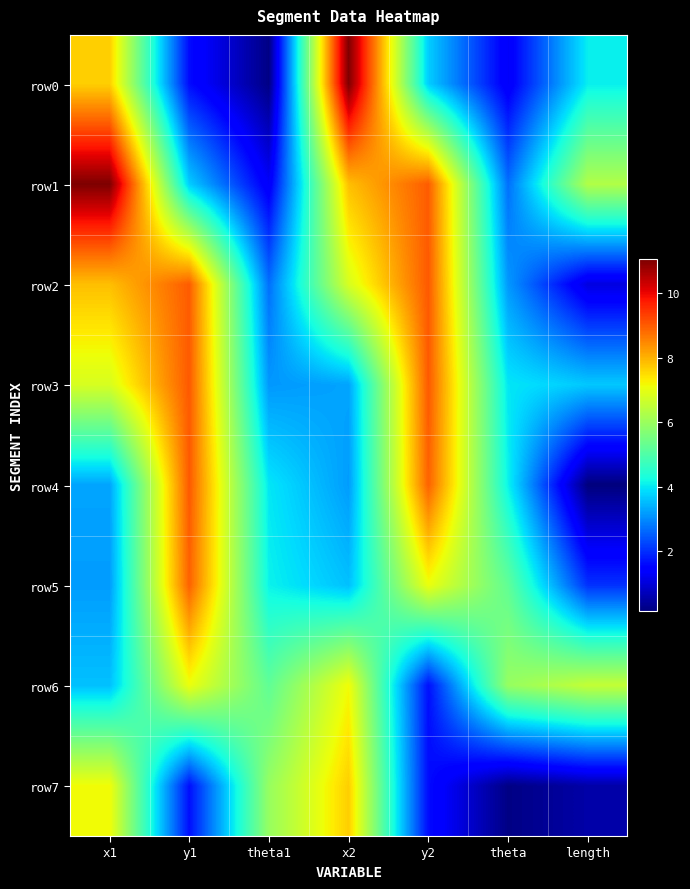

At which category is the sum across all series the highest?

x1